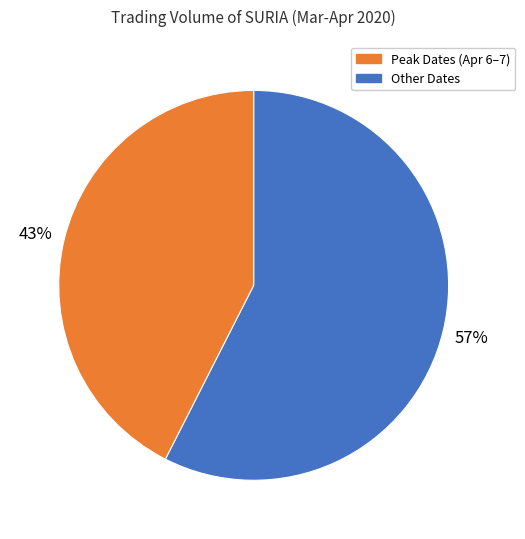

Does any single category account for the majority?

Yes